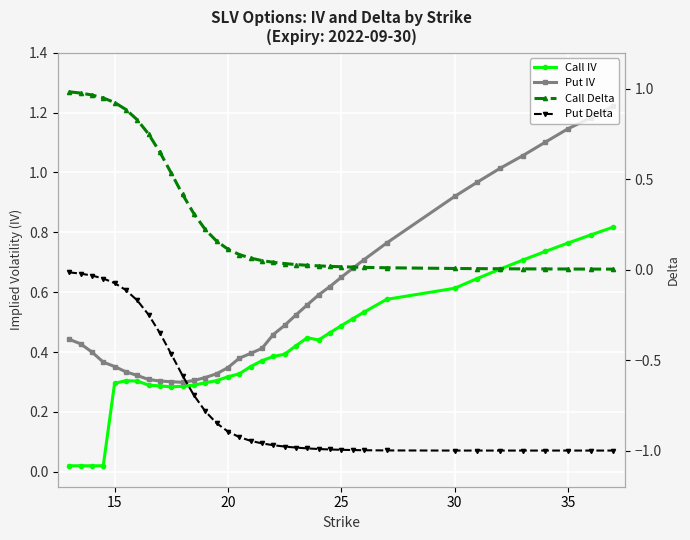

How many data points does each series have?

36